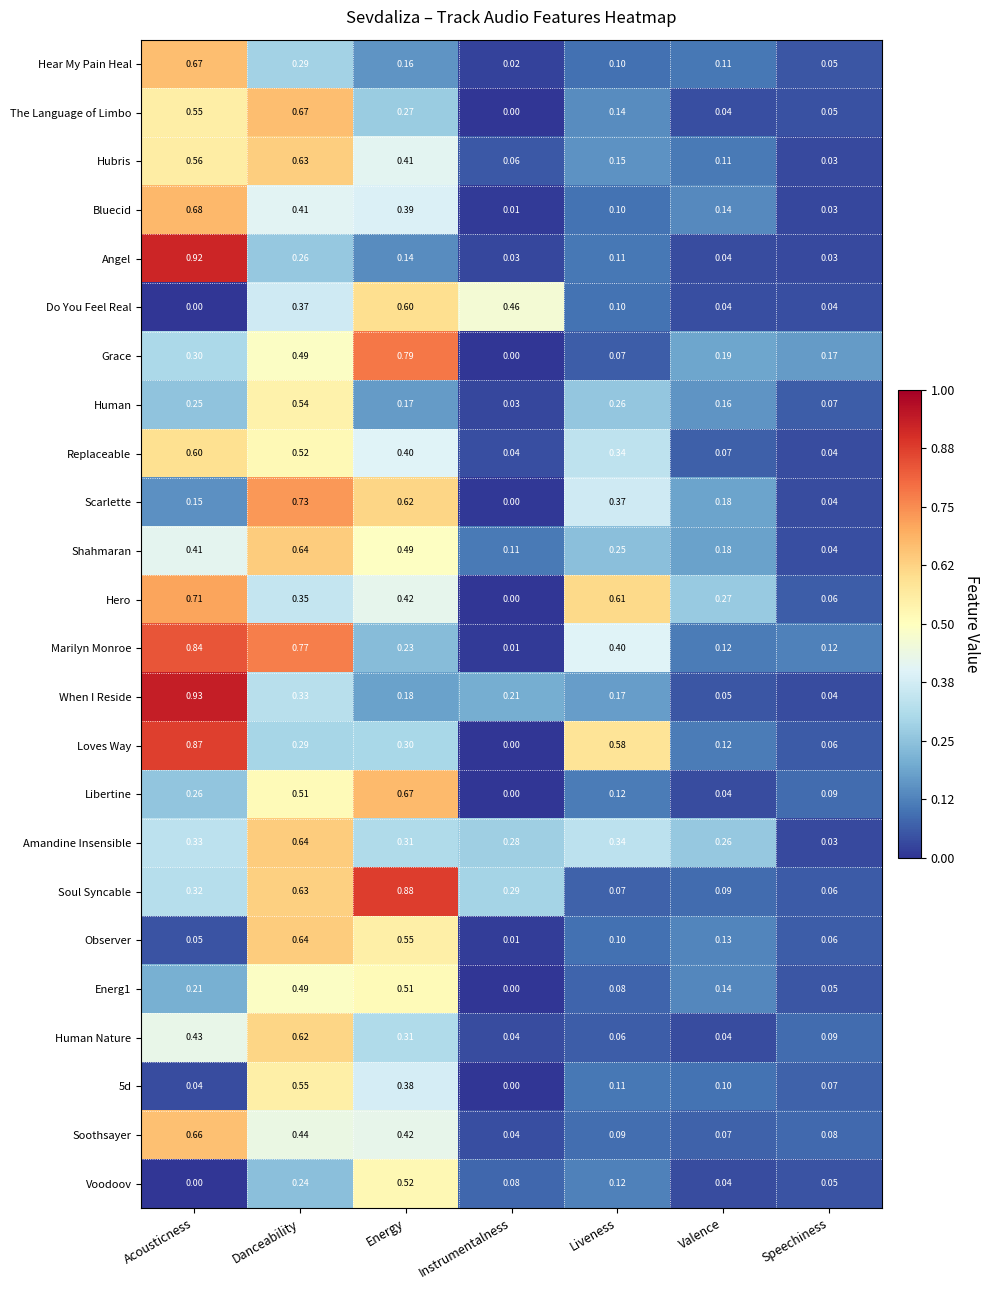

Where is Marilyn Monroe nearest to the value 0?

Instrumentalness